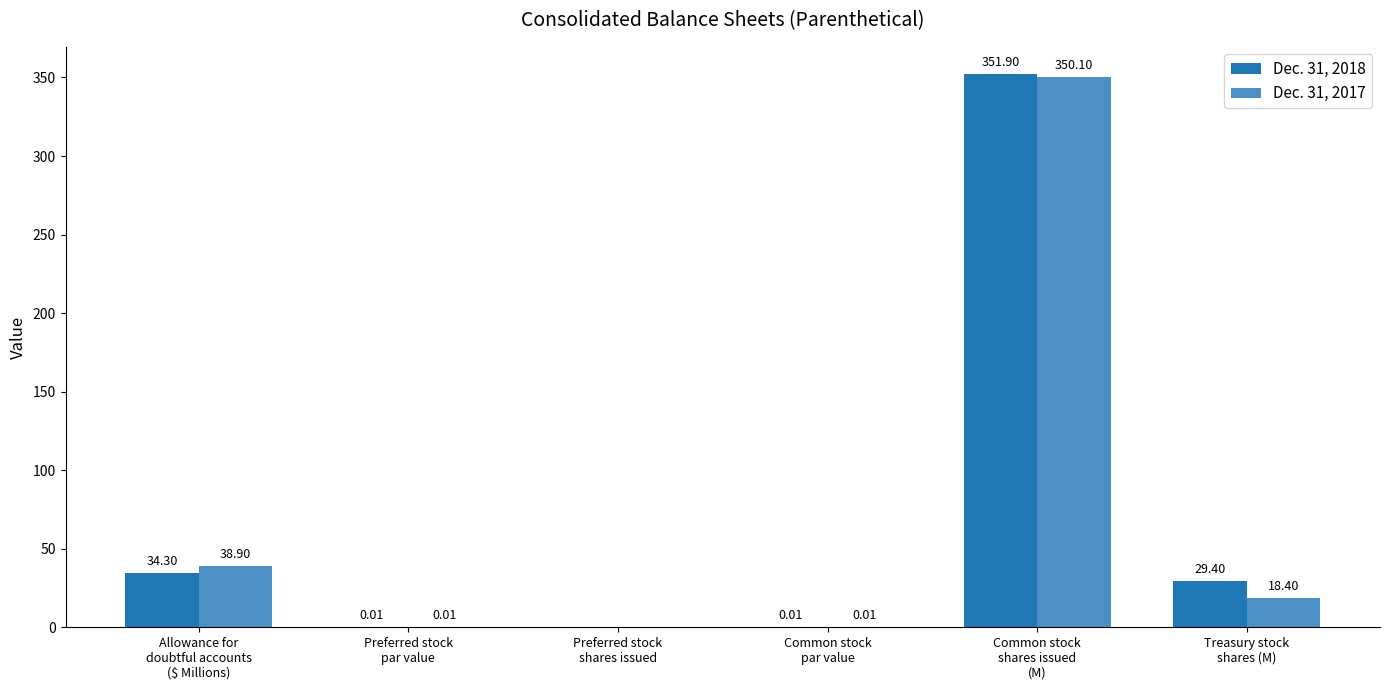

Which category has the highest value in the Dec. 31, 2017 series?

Common stock
shares issued
(M)